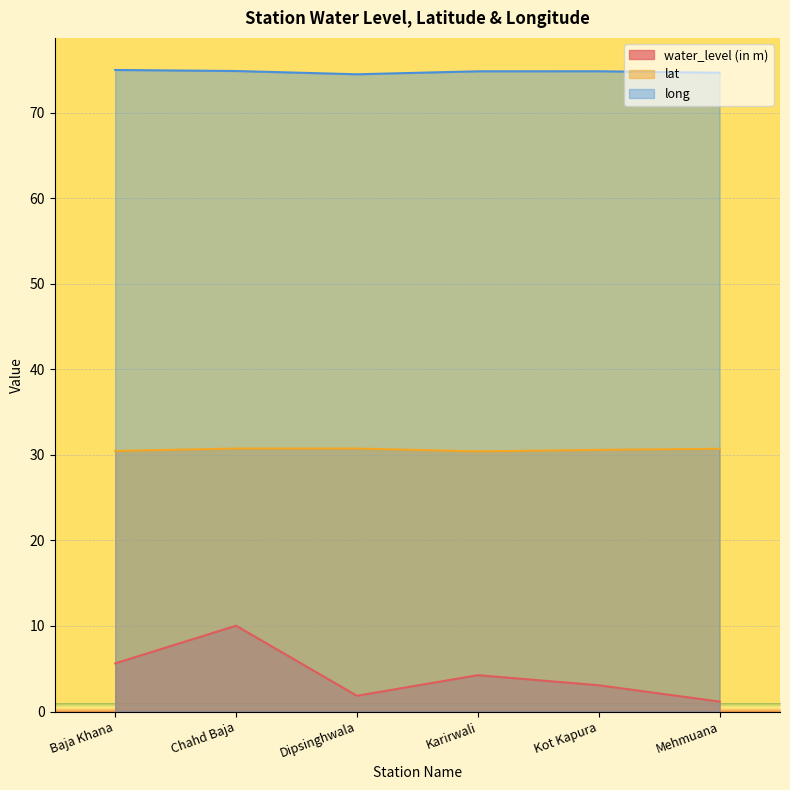

What is the sum of all water_level (in m) values?

26.0